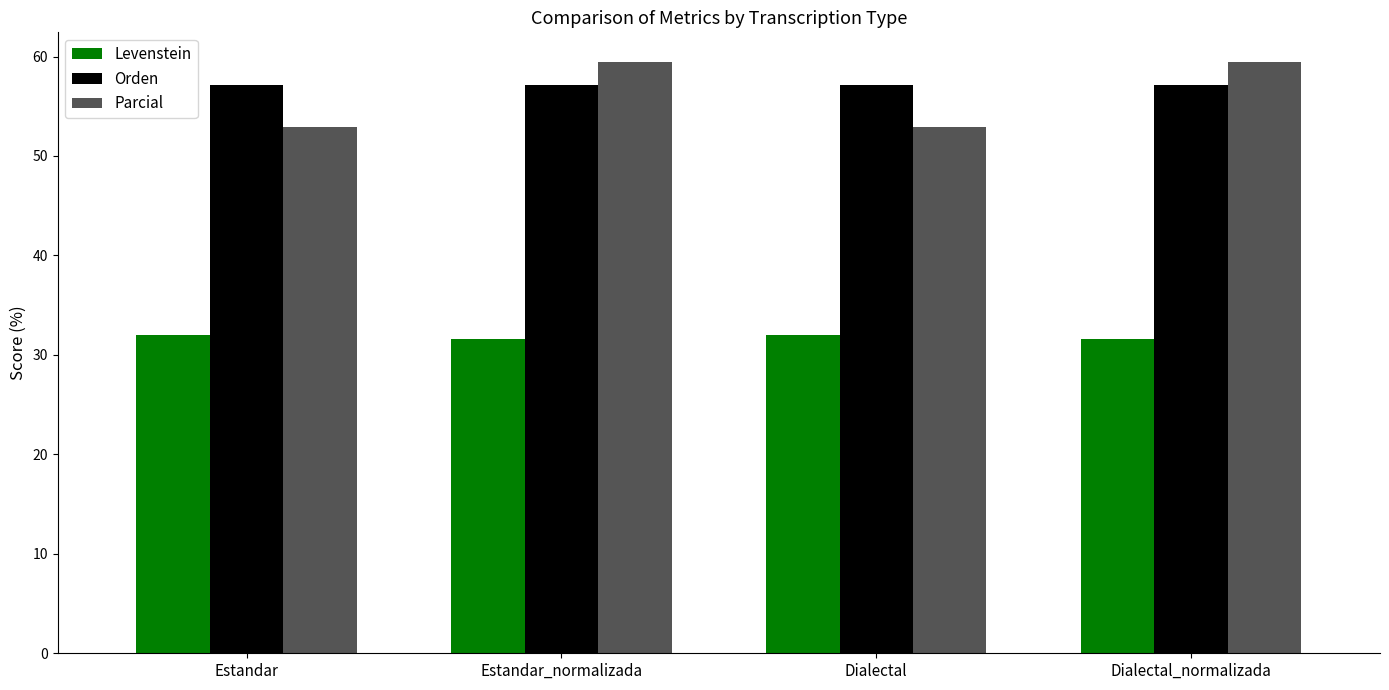

The value of Parcial at Dialectal is 87.1. True or false?

False